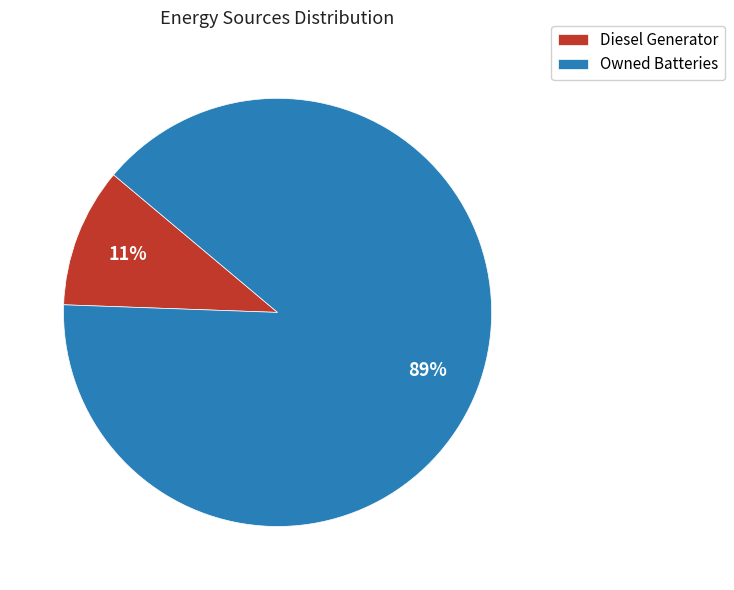

What is the smallest slice in the pie chart?

Diesel Generator